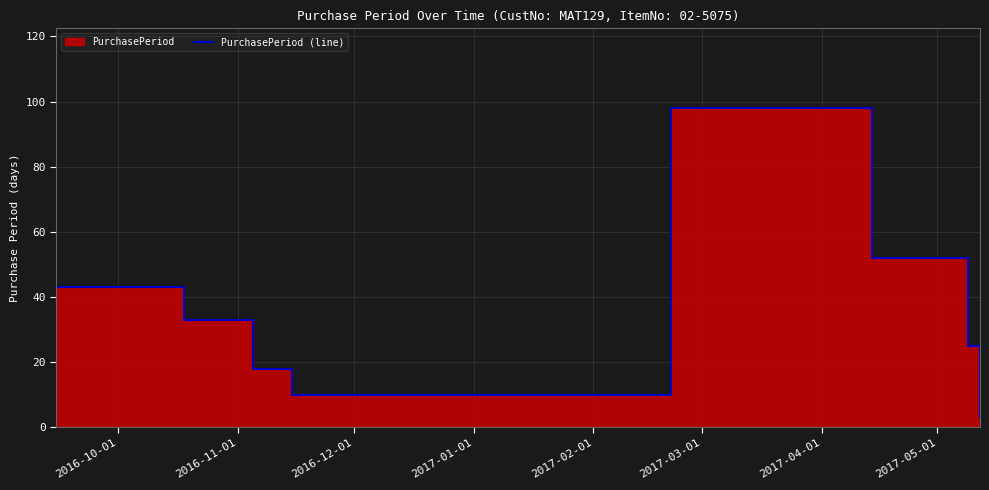

What is the average value?

35